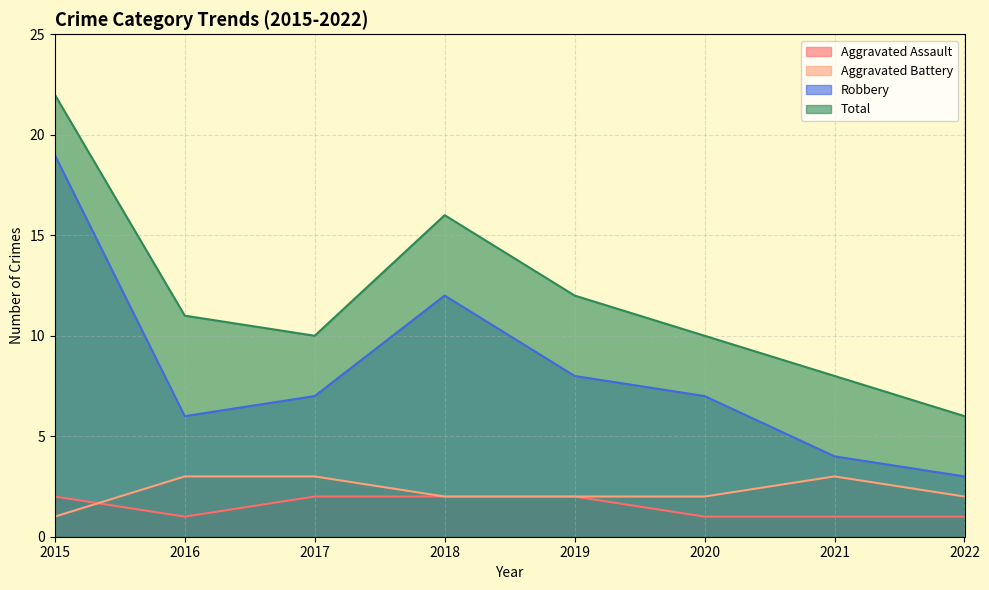

Rank the series by their maximum value, from highest to lowest.

Total, Robbery, Aggravated Battery, Aggravated Assault